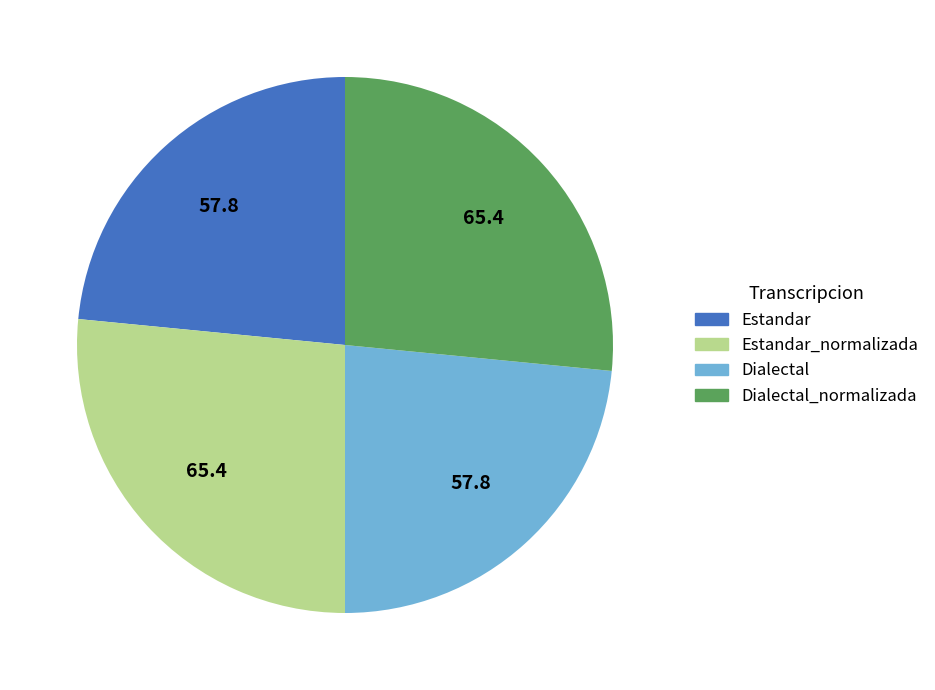

The Estandar_normalizada slice represents 27% of the pie. True or false?

True